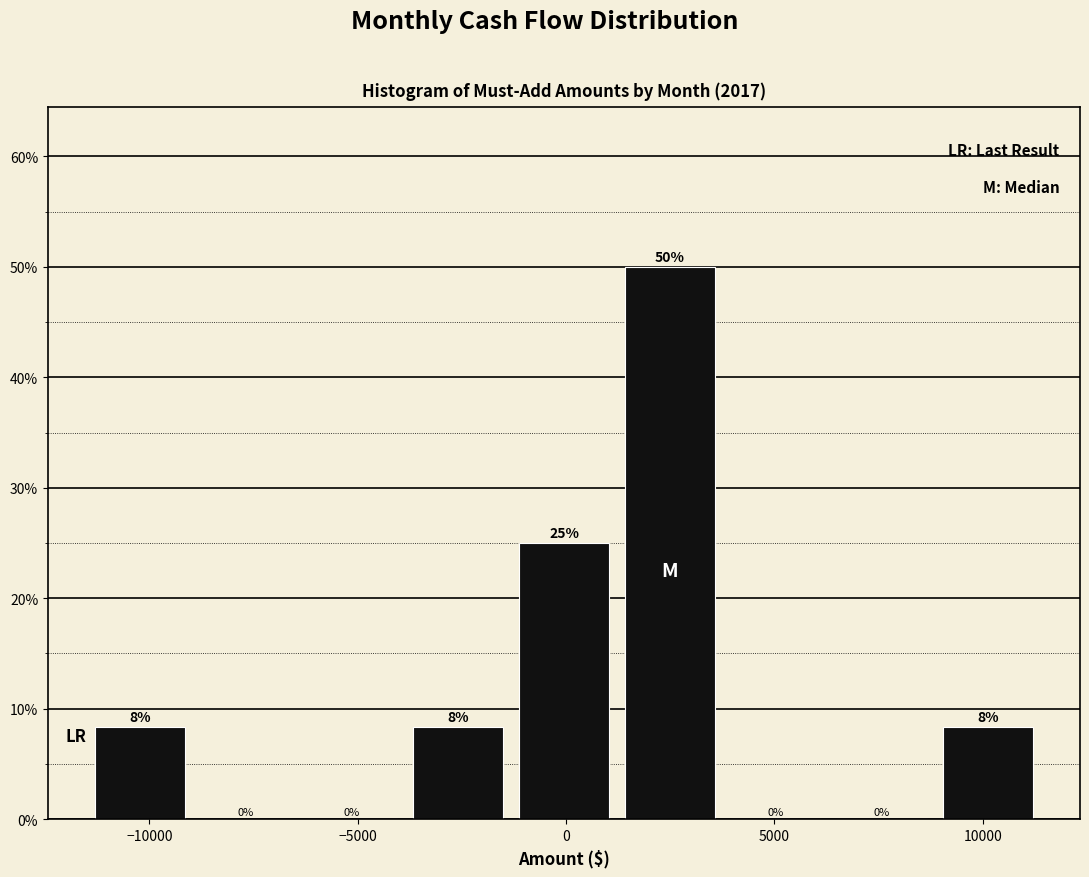

Over which range of the x-axis is the bar tallest?

1000 to 4000